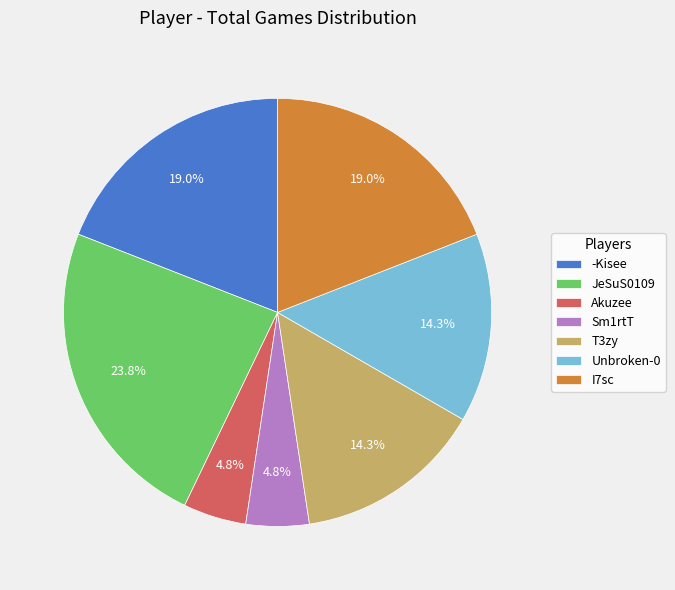

Does any single category account for the majority?

No